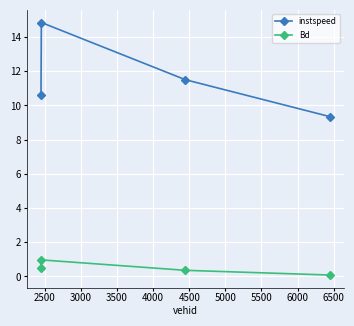

What is the highest value of the instspeed series?

14.8